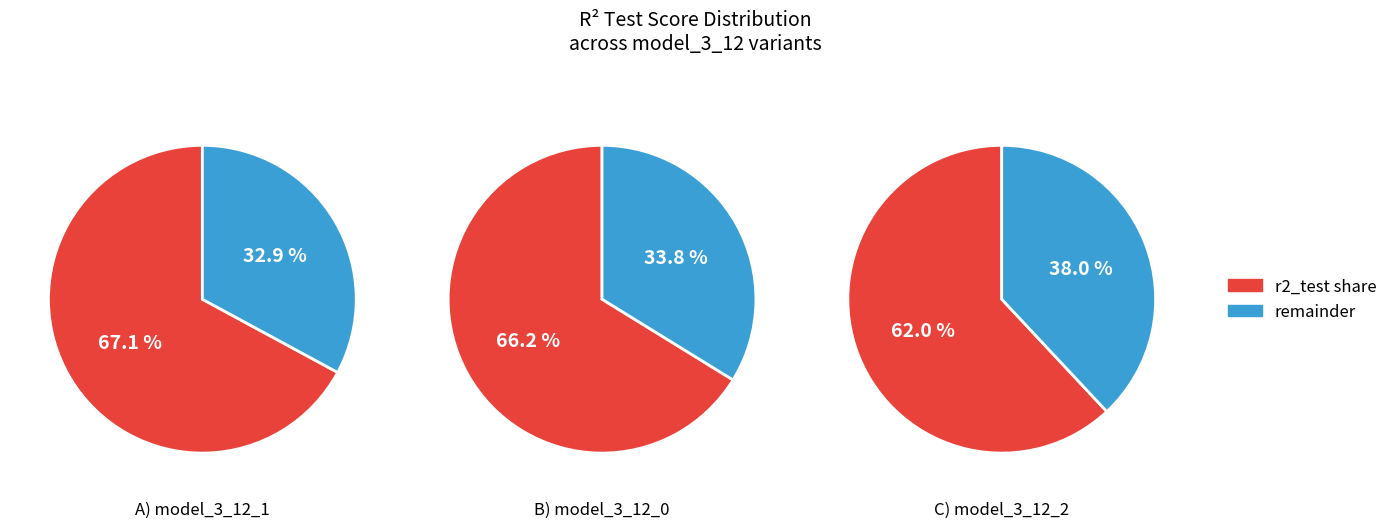

Rank the categories by value from lowest to highest.

model_3_12_2, model_3_12_0, model_3_12_1